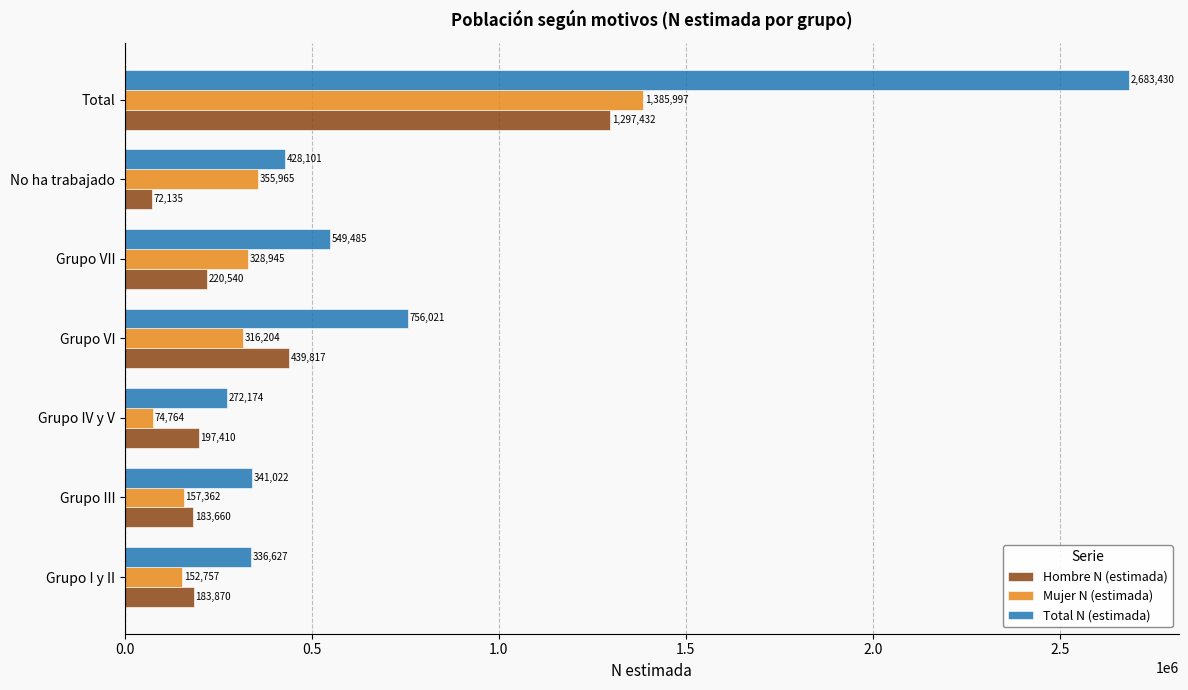

Rank the series at Grupo III from lowest to highest value.

Mujer N (estimada), Hombre N (estimada), Total N (estimada)